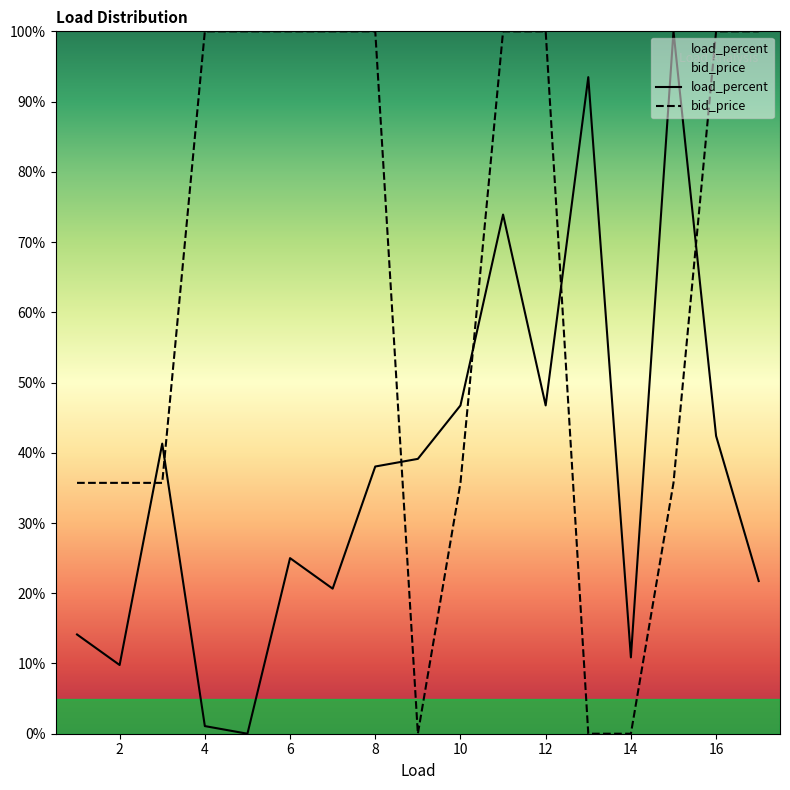

What is the total value across all series at 10?

82.5